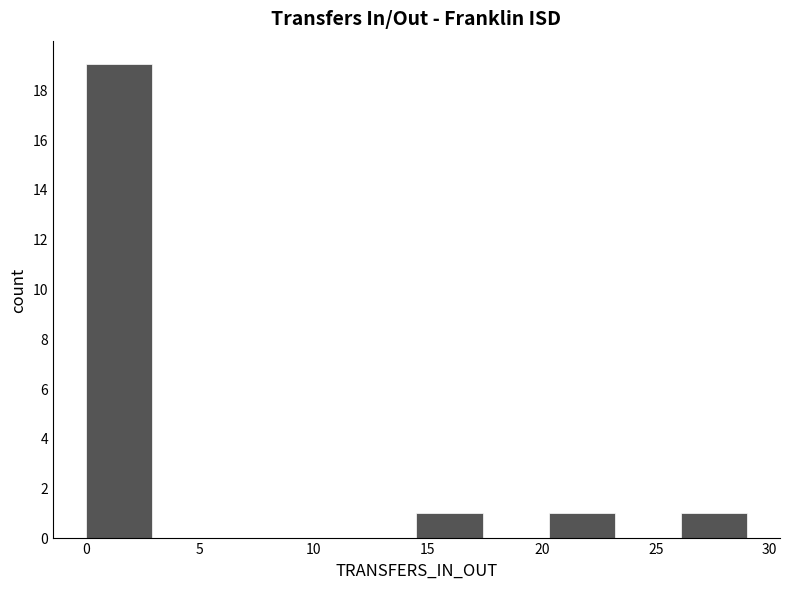

Reading left to right, list every bar in this chart as the range it spans on the x-axis followed by its height. Neither the bar edges nor the heights are printed on the chart, so give them approximately, as read against the axes.

0.0 to 2.9: 19
2.9 to 5.8: 0
5.8 to 8.7: 0
8.7 to 11.6: 0
11.6 to 14.5: 0
14.5 to 17.4: 1
17.4 to 20.3: 0
20.3 to 23.2: 1
23.2 to 26.1: 0
26.1 to 29.0: 1